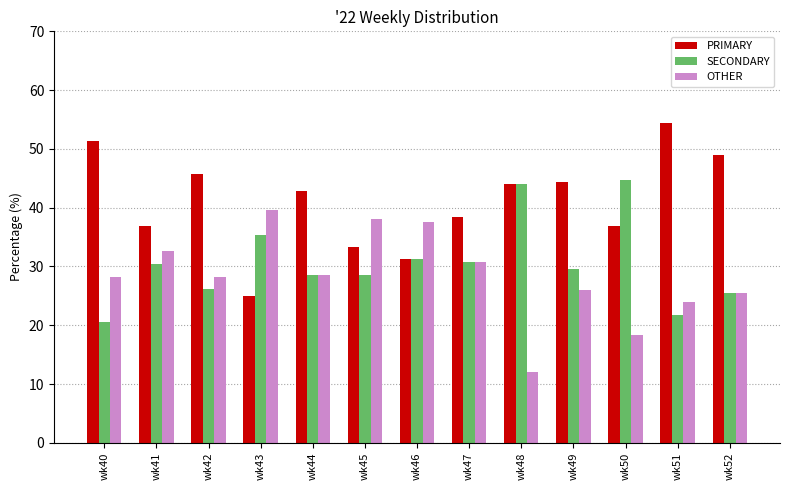

Between wk43 and wk47, which series saw the biggest shift?

PRIMARY